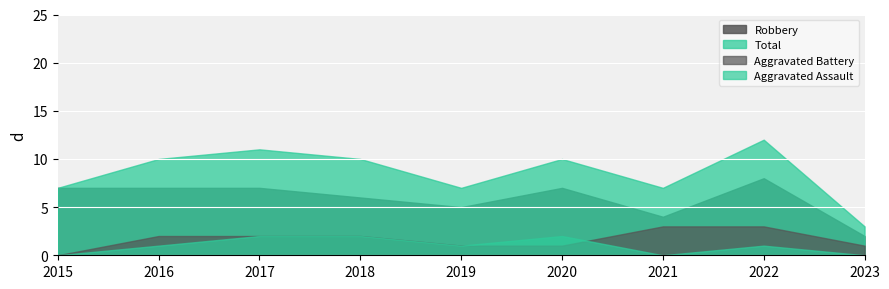

Reading left to right, transcribe all the data shown in this chart.

Aggravated Assault: 2015=0	2016=1	2017=2	2018=2	2019=1	2020=2	2021=0	2022=1	2023=0
Aggravated Battery: 2015=0	2016=2	2017=2	2018=2	2019=1	2020=1	2021=3	2022=3	2023=1
Robbery: 2015=7	2016=7	2017=7	2018=6	2019=5	2020=7	2021=4	2022=8	2023=2
Total: 2015=7	2016=10	2017=11	2018=10	2019=7	2020=10	2021=7	2022=12	2023=3